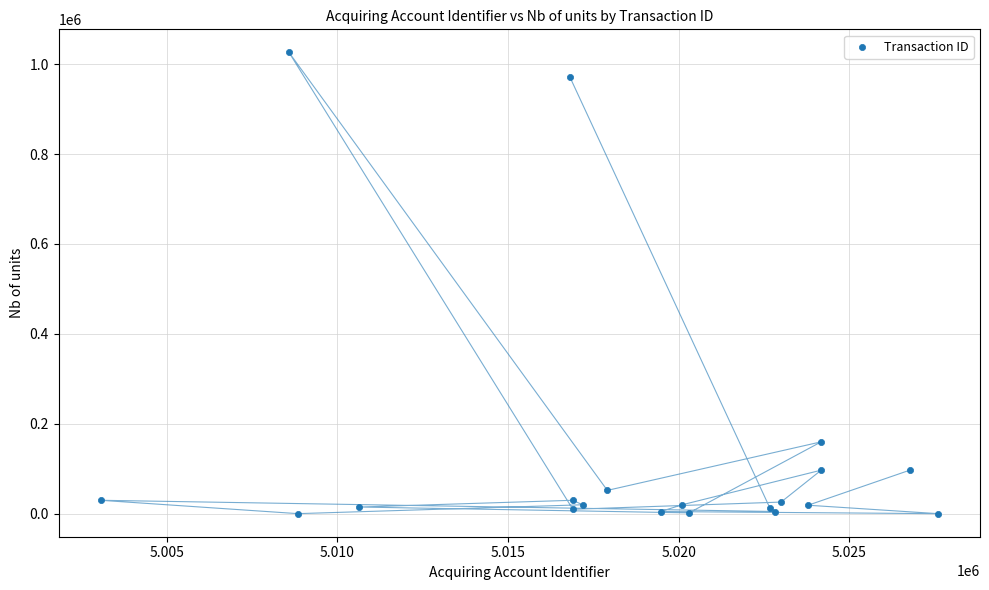

What Y value in the scatter plot is closest to 513150?

160000